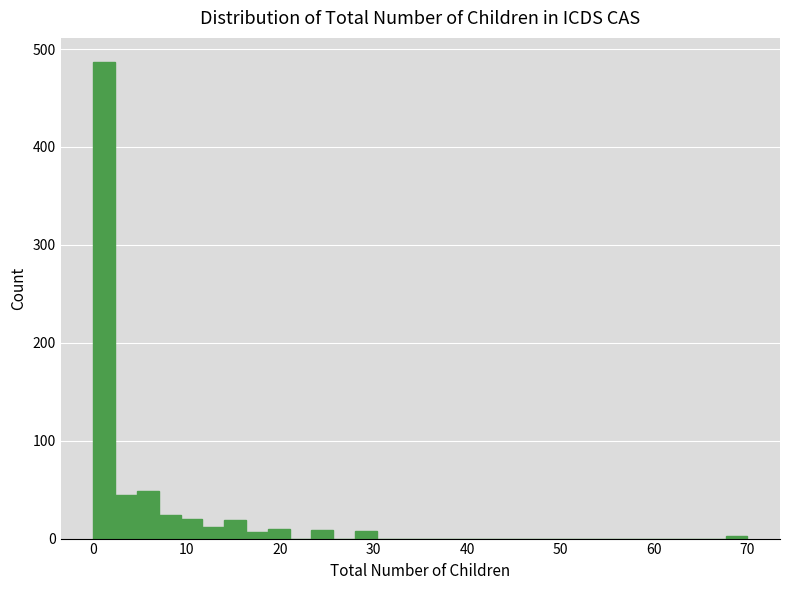

Read against the x-axis, roughly where is the centre of the tallest bar?

1